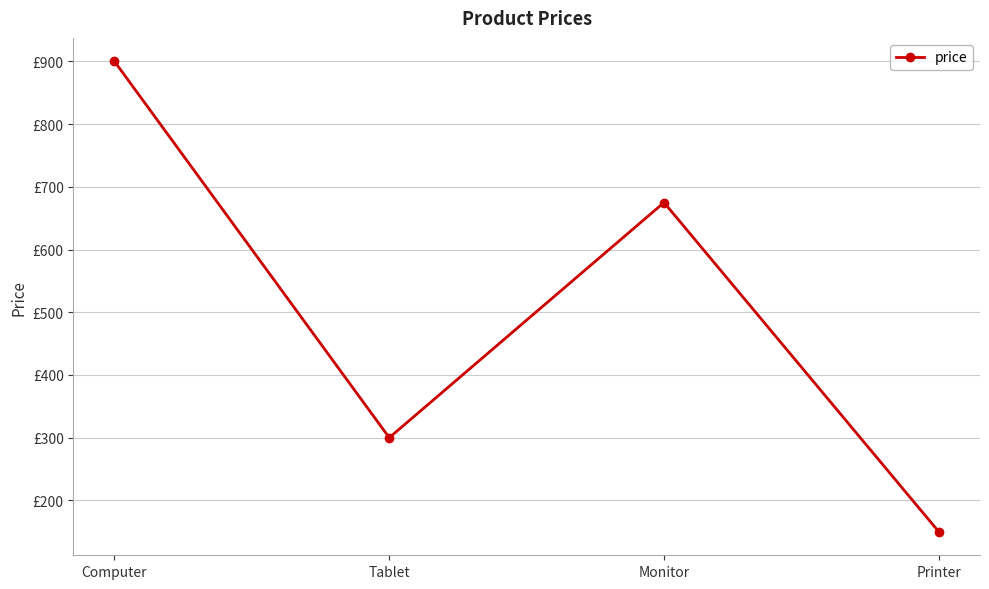

What is the smallest value displayed?

150